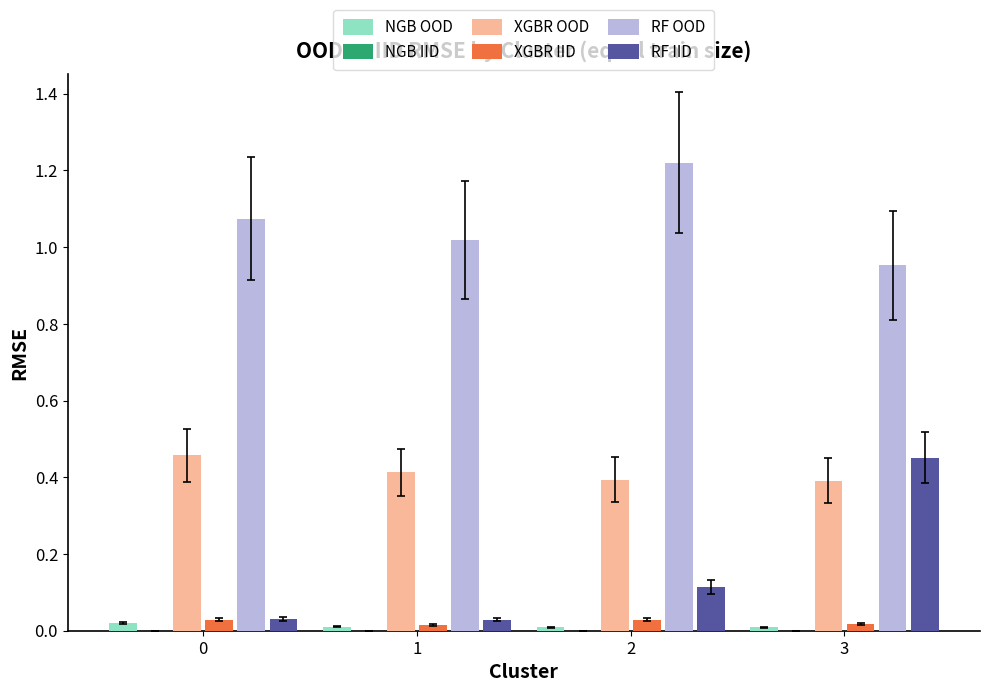

Reading left to right, transcribe all the data shown in this chart.

NGB OOD: 0.0	0.0	0.0	0.0
NGB IID: 0.0	0.0	0.0	0.0
XGBR OOD: 0.5	0.4	0.4	0.4
XGBR IID: 0.0	0.0	0.0	0.0
RF OOD: 1.1	1.0	1.2	1.0
RF IID: 0.0	0.0	0.1	0.5